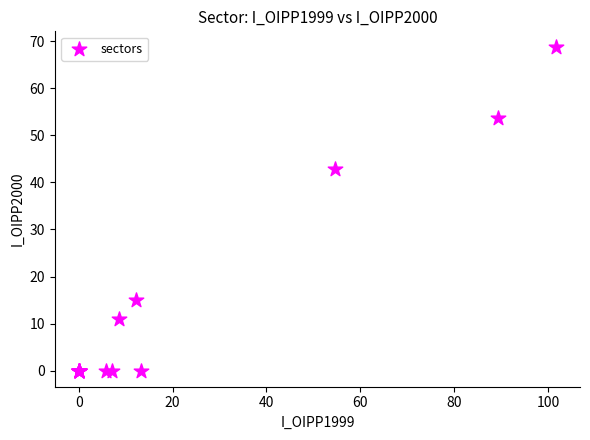

What Y value in the scatter plot is closest to 34?

42.8